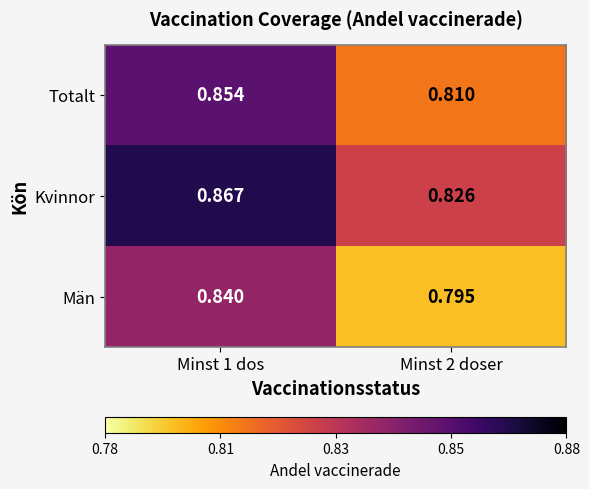

How many categories are shown in the chart?

2